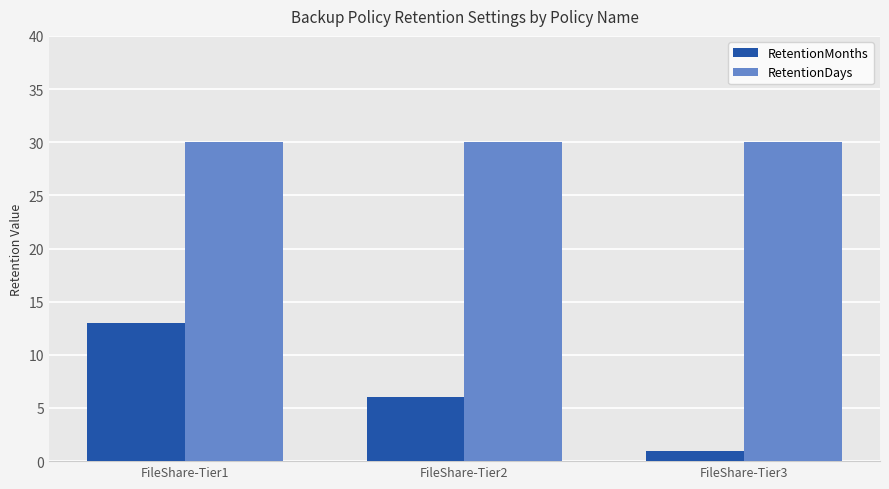

What is the maximum value shown in the chart?

30